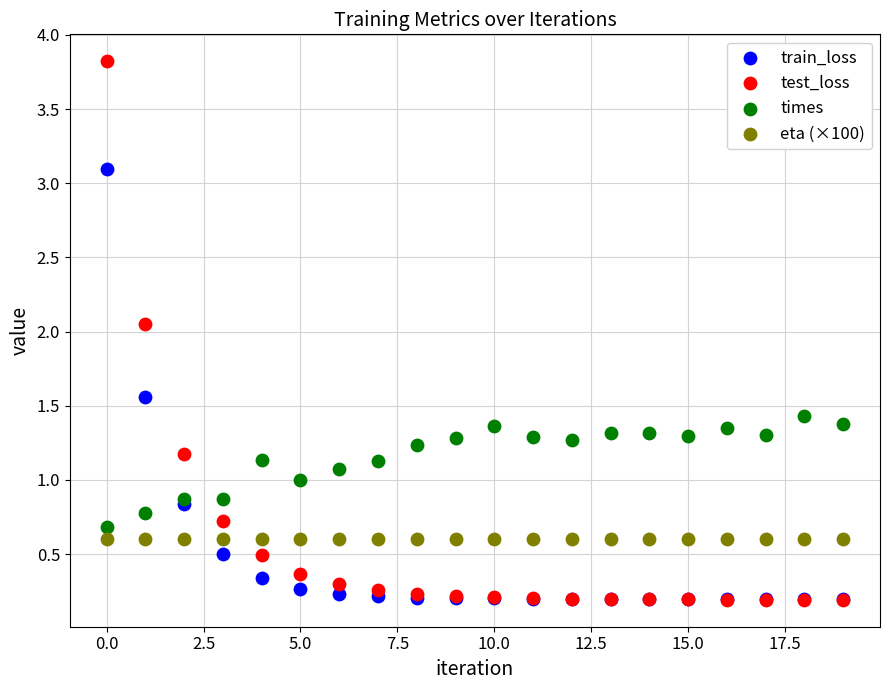

What are all the series names shown in the legend?

train_loss, test_loss, times, eta (×100)